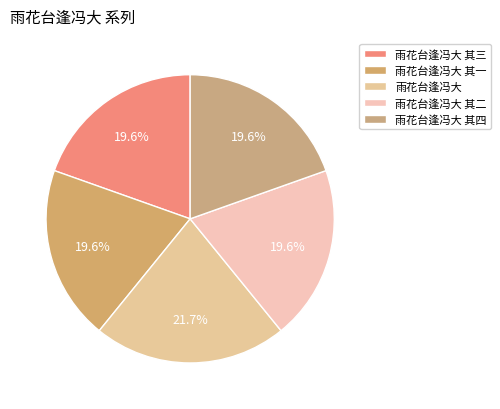

True or false: 雨花台逢冯大 accounts for 30% of the total.

False